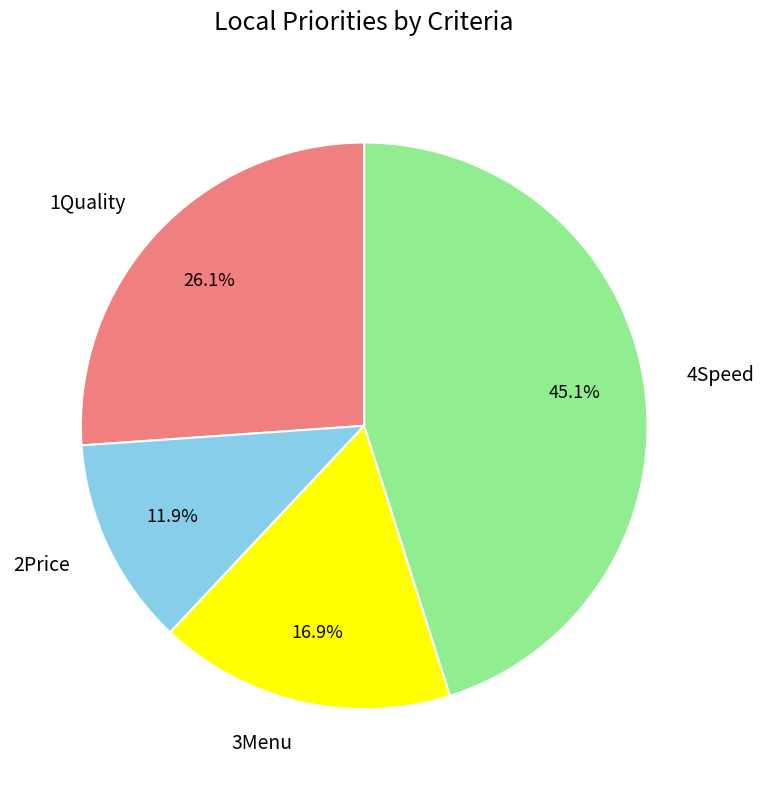

To the nearest percent, what is the combined percentage of 1Quality and 3Menu?

43%